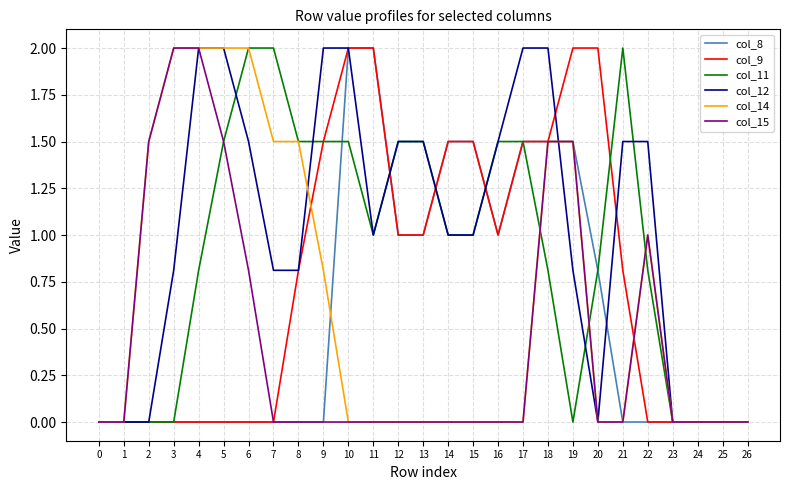

True or false: col_15 has a value of 1.5 at 18.

True